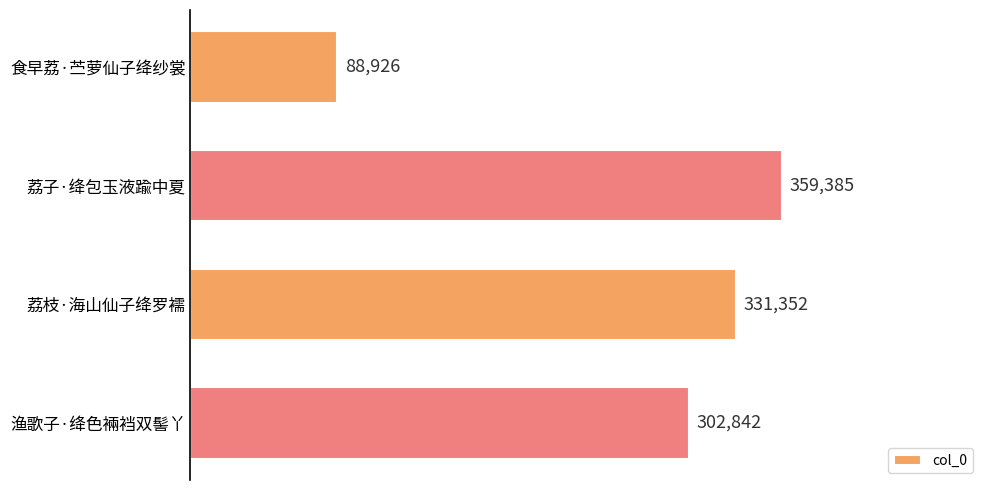

Reading top to bottom, what are all the values shown in this chart?

食早荔·苎萝仙子绛纱裳=88926	荔子·绛包玉液踰中夏=359385	荔枝·海山仙子绛罗襦=331352	渔歌子·绛色裲裆双髻丫=302842